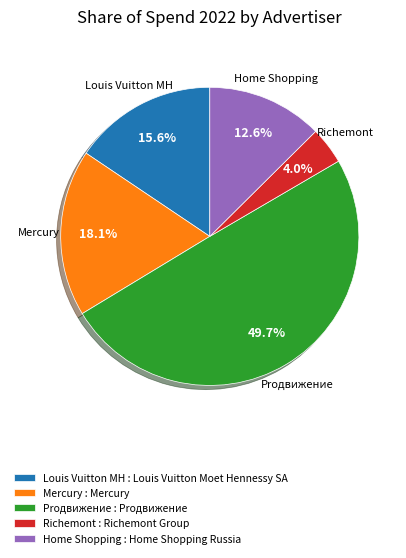

Does Richemont : Richemont Group account for over 50% of the chart?

No